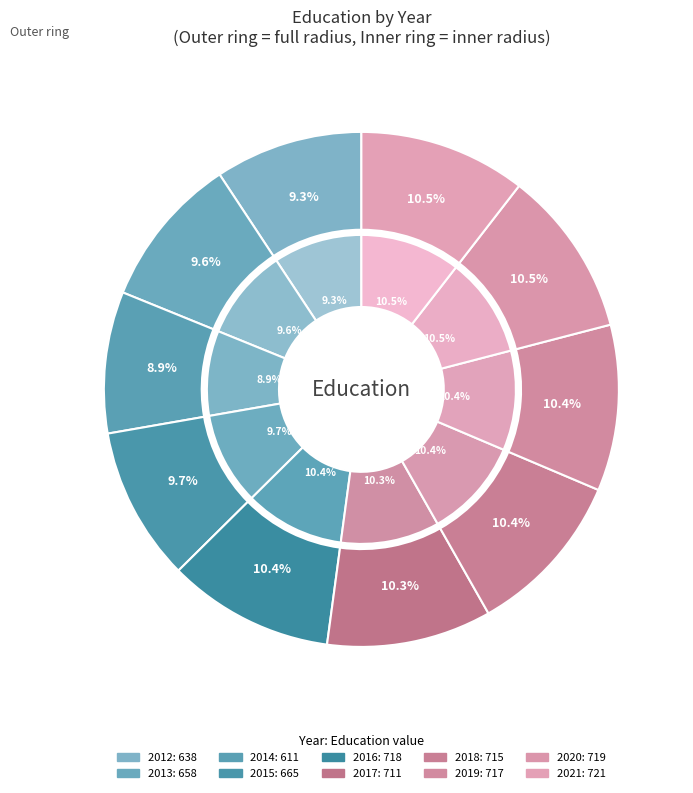

What is the total percentage of 2014 and 2013?

18.5%